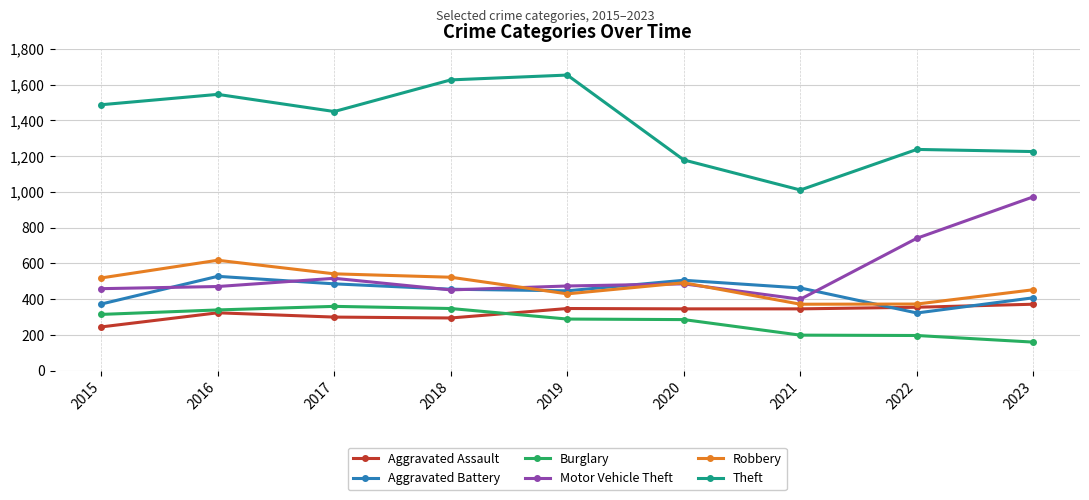

What is the difference between the Burglary values at 2023 and 2020?

126